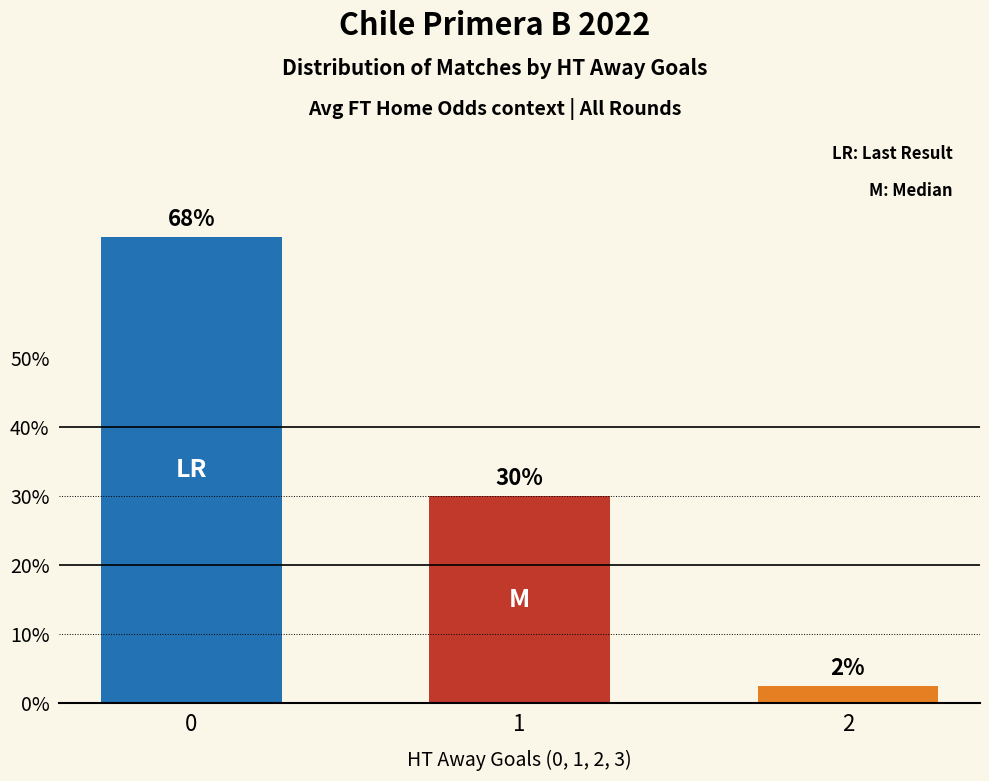

True or false: the data shows 30.0 at 1.

True